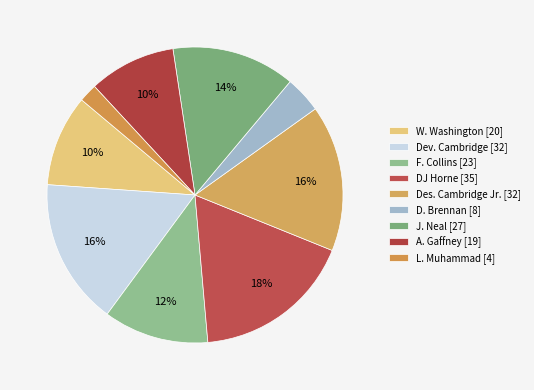

To the nearest percent, what is the difference between the largest and smallest slice percentages?

16%